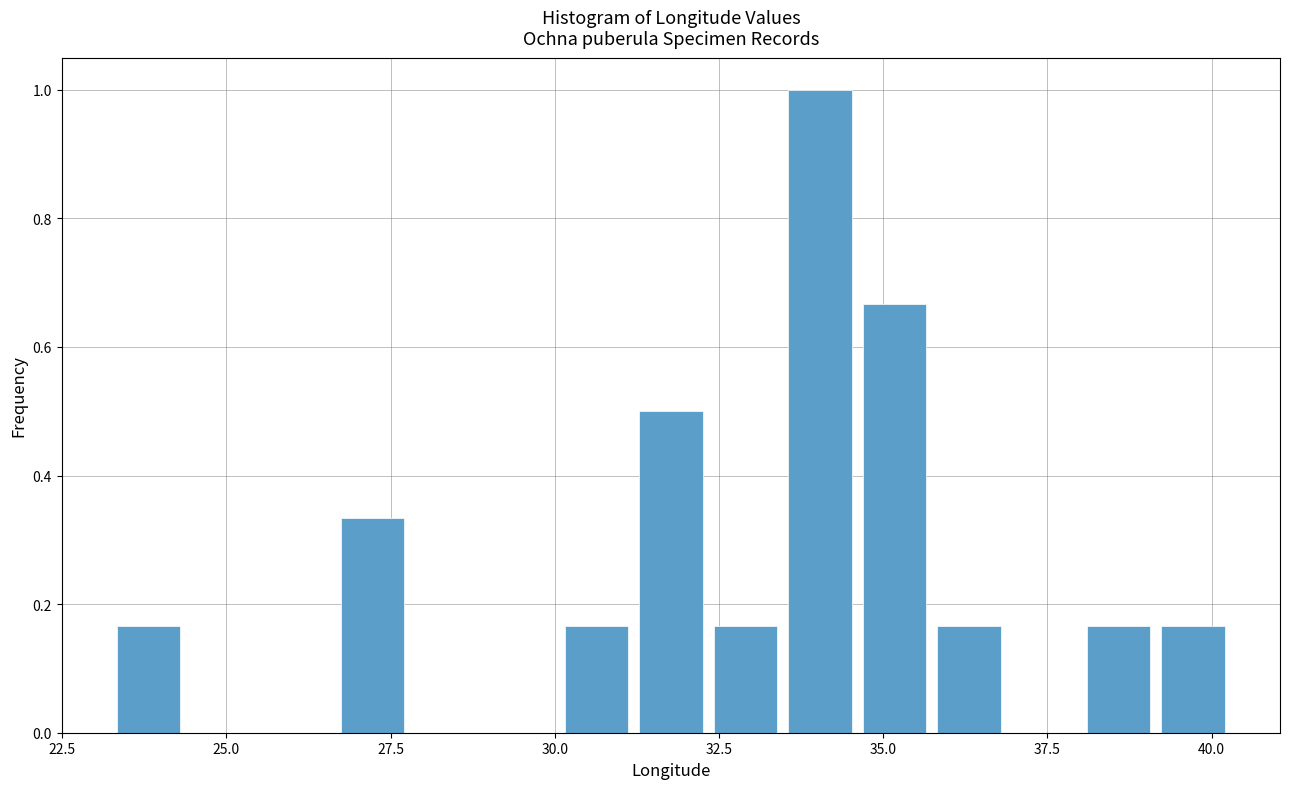

Around what value on the x-axis is the tallest bar? Give the approximate position of its centre, as read against the axis.

34.0